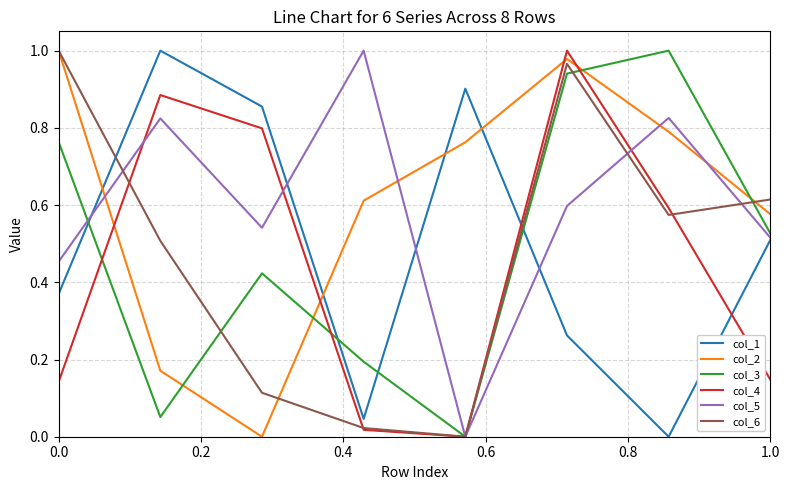

True or false: col_1 and col_4 cross at least once.

True